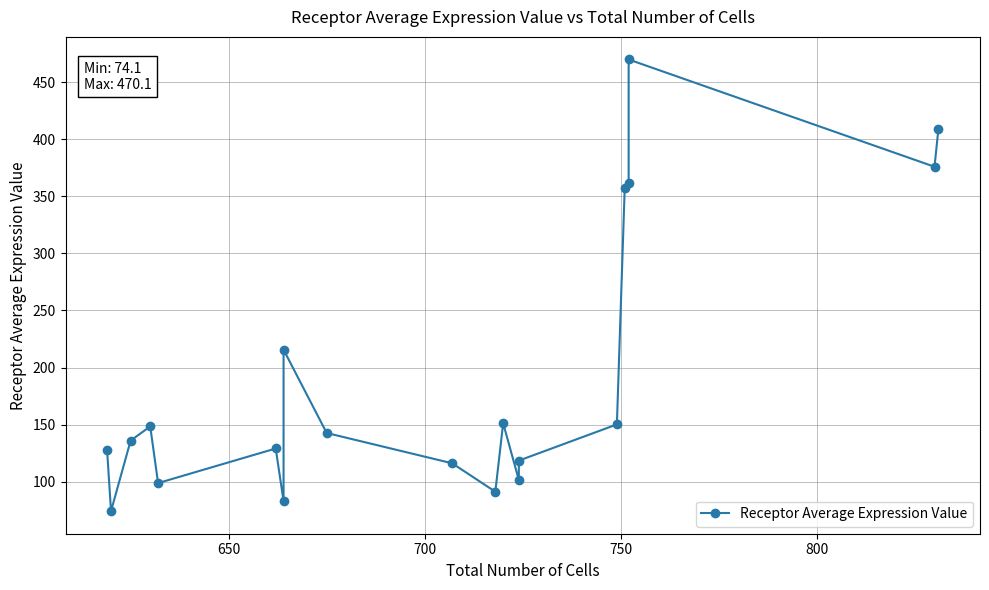

The value at 700 is 135.9. True or false?

True